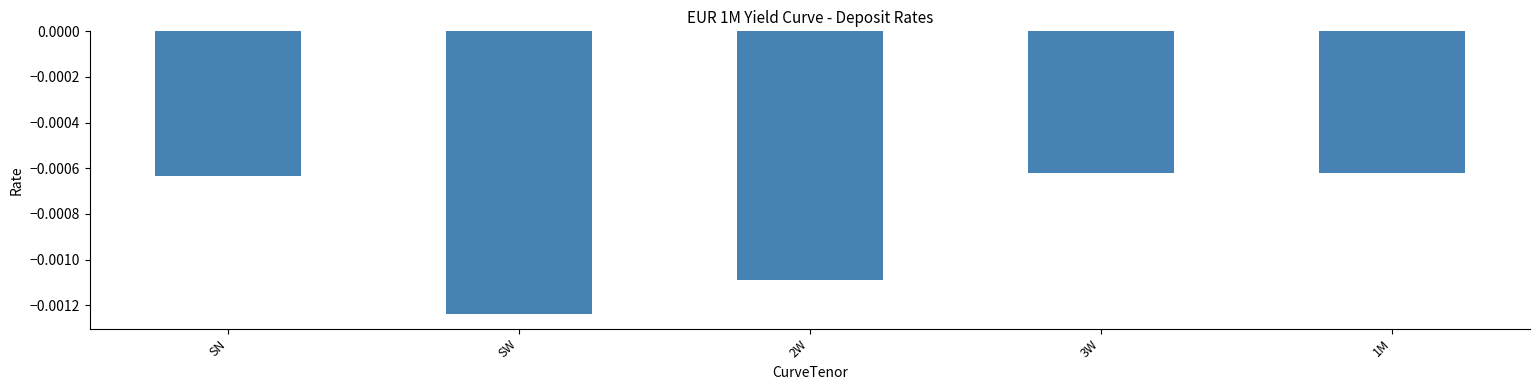

At which category does the chart reach its minimum across all series?

SW